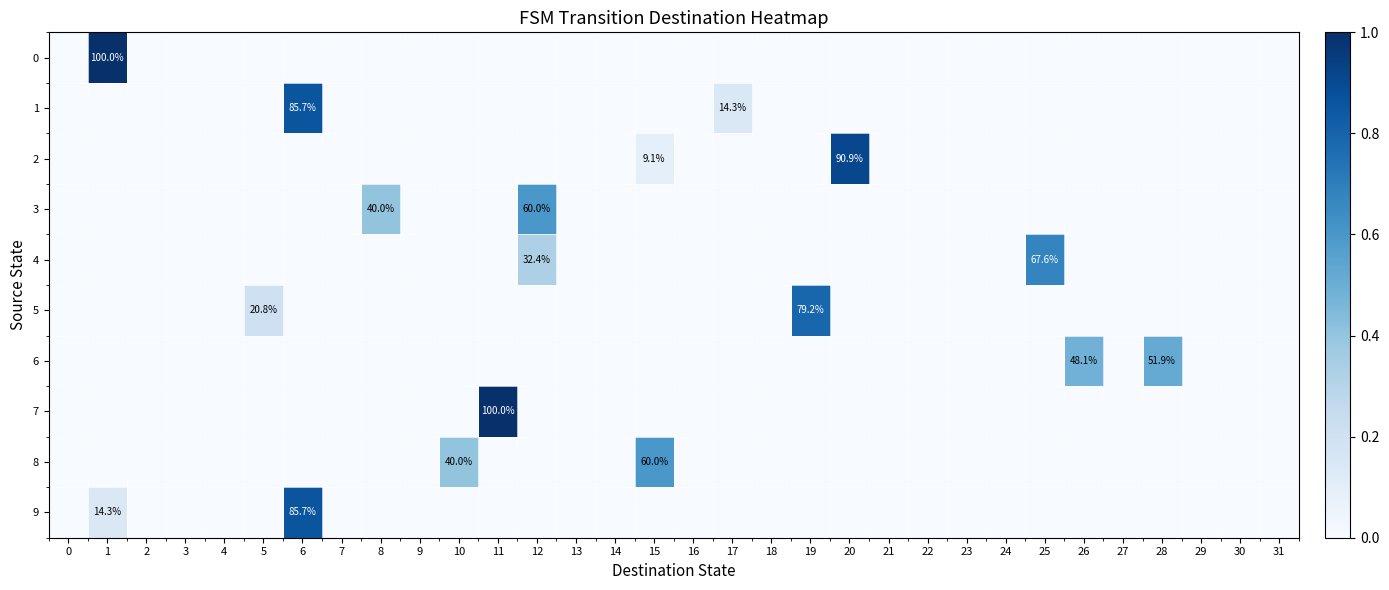

Is it true that 9 equals 85.7 at 6?

True